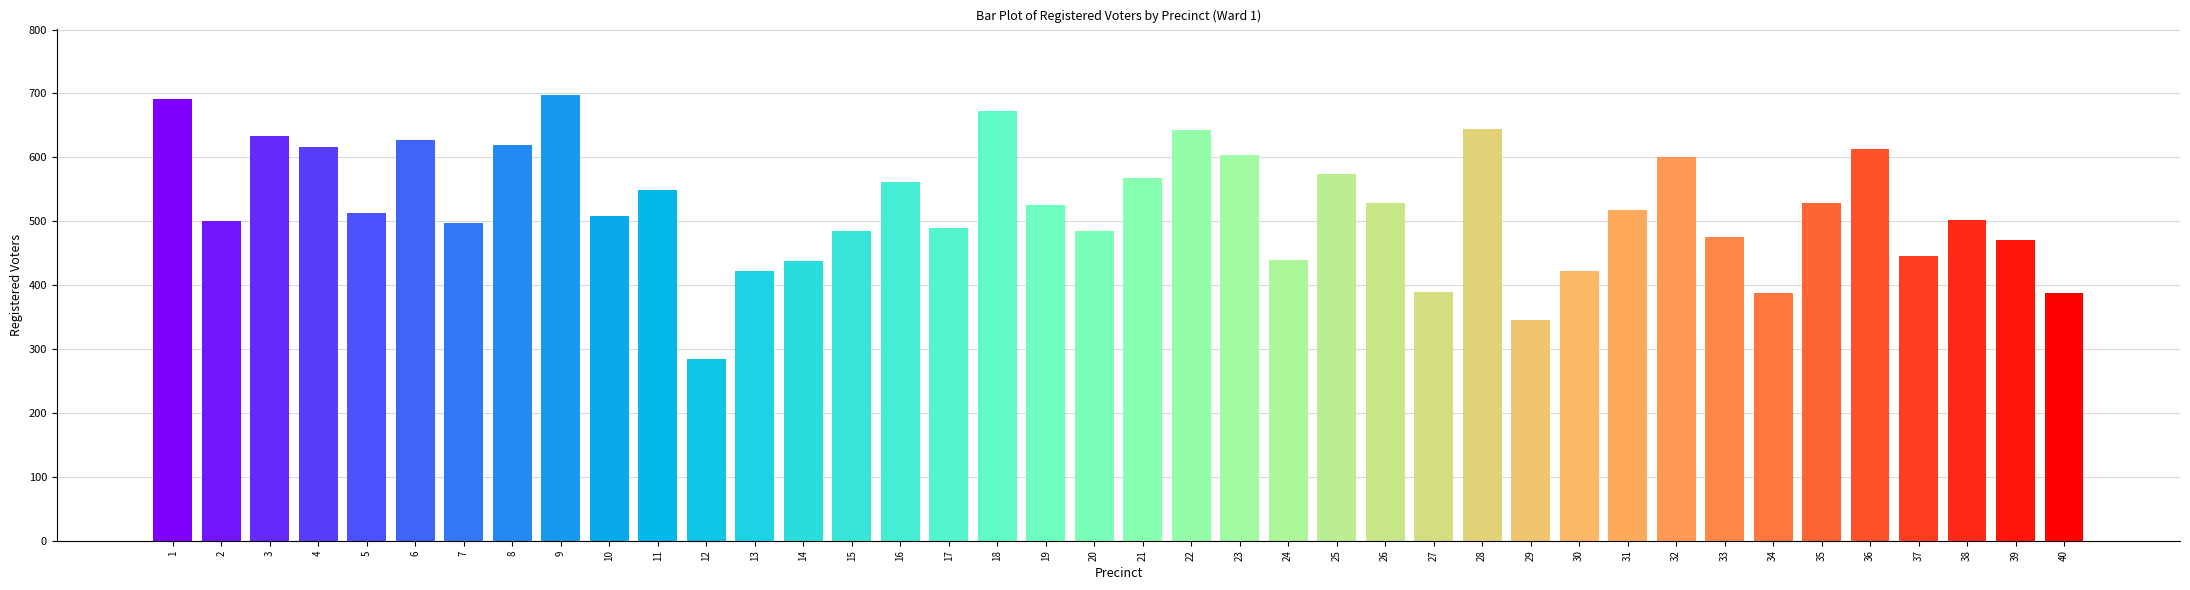

What is the difference between the maximum and minimum values?

413